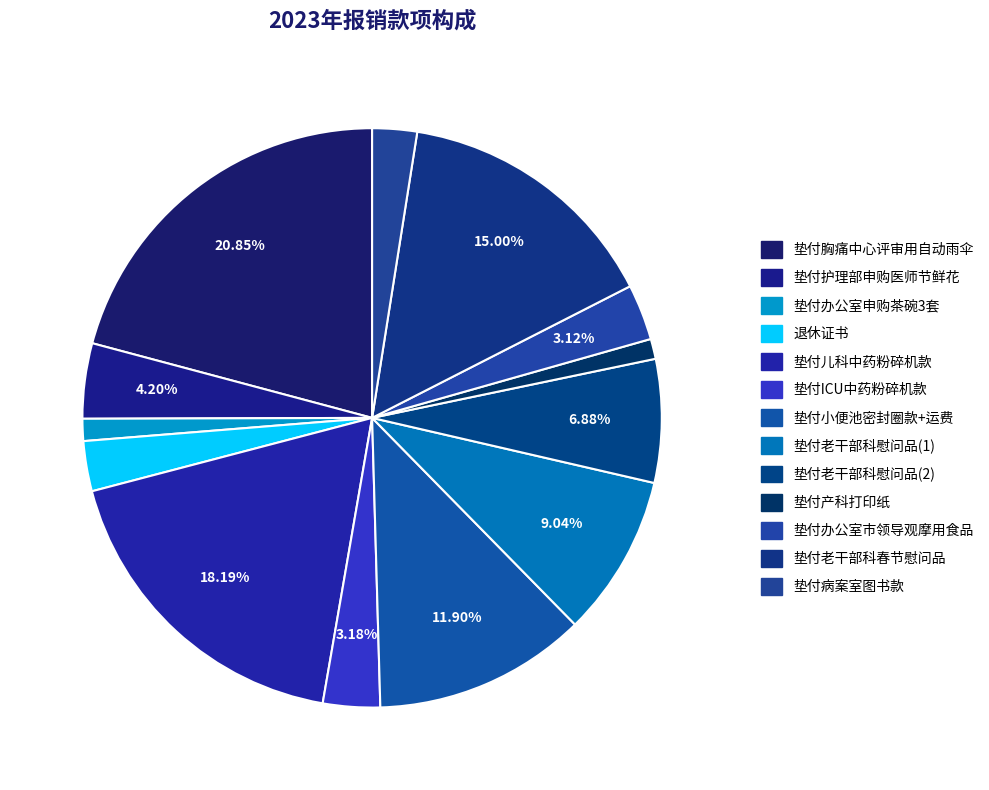

Does 垫付老干部科慰问品(1) represent more than half of the total?

No